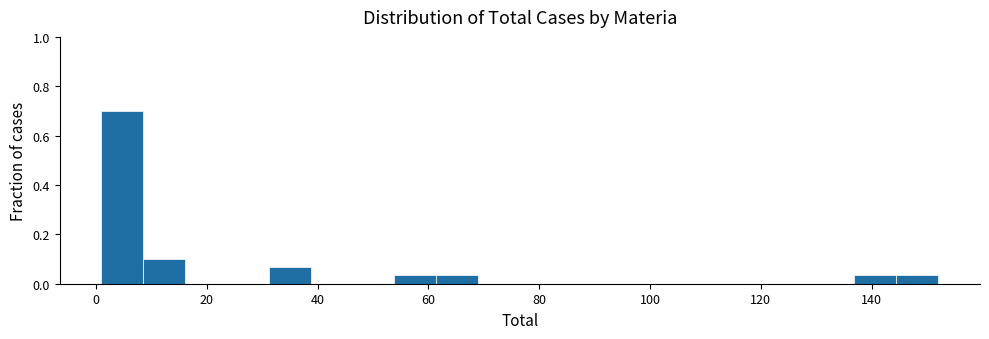

Read against the x-axis, roughly where is the centre of the tallest bar?

4